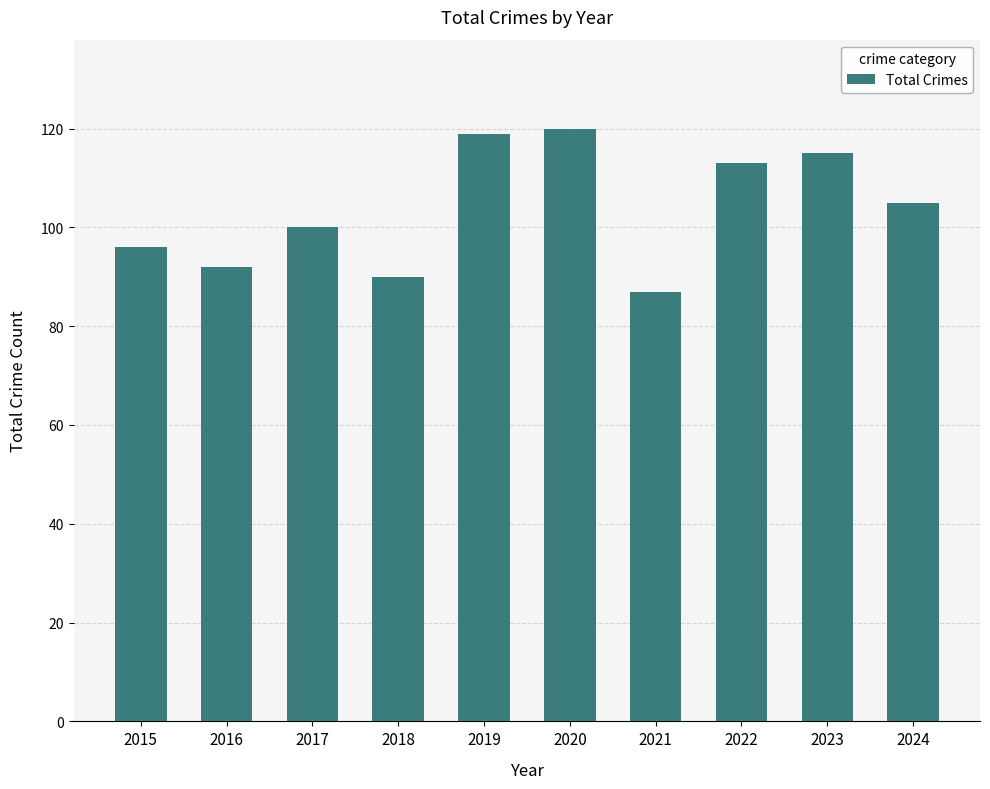

What is the greatest value displayed?

120